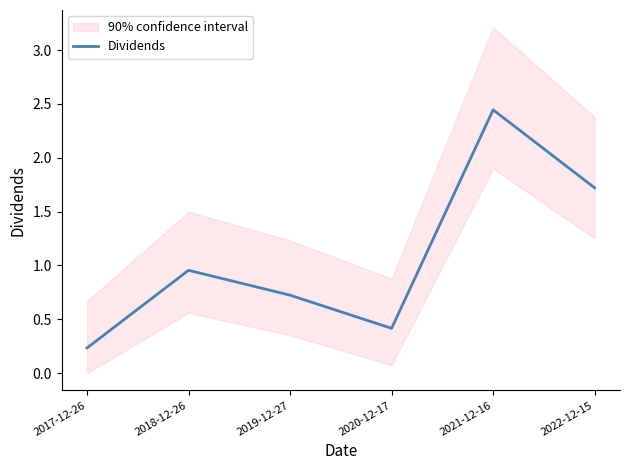

What is the sum of the values at 2022-12-15 and 2019-12-27?

2.4